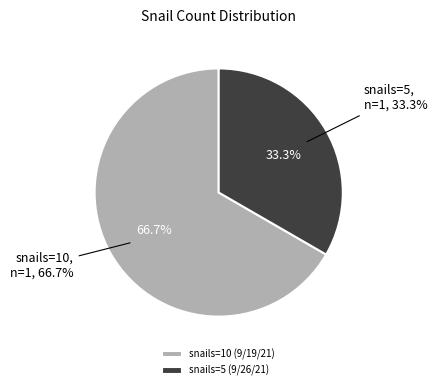

To the nearest percent, what is the average slice percentage?

50%